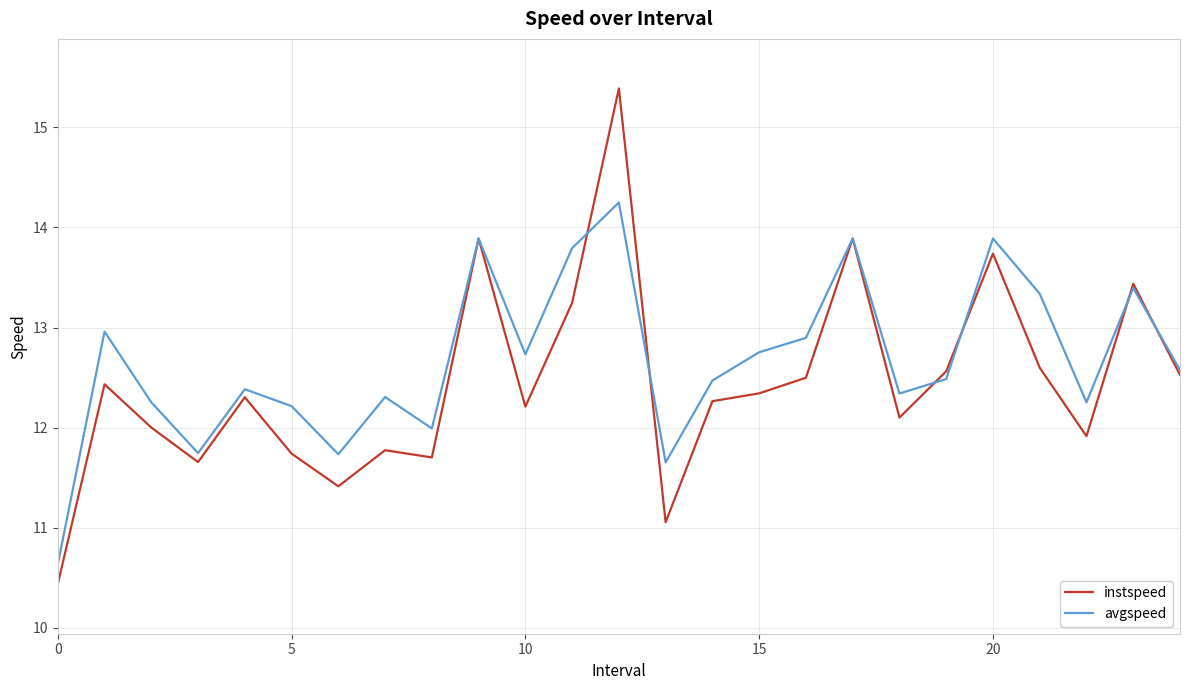

Rank the series by their average value, from highest to lowest.

avgspeed, instspeed